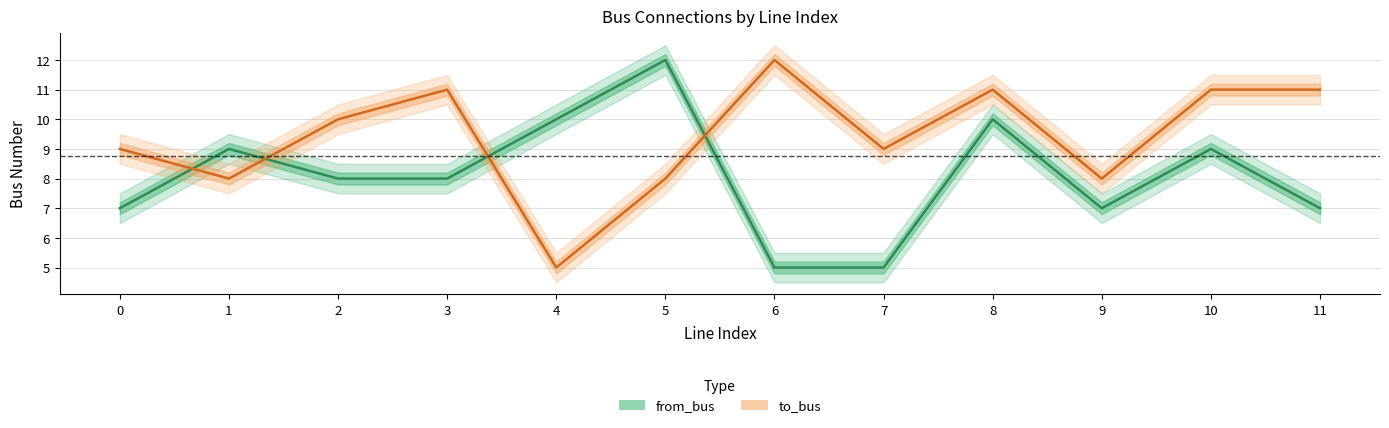

Is this an area chart (filled region under the line)?

No